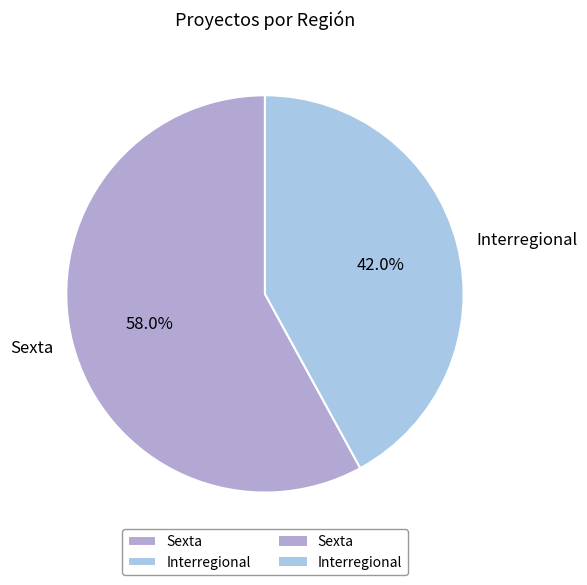

What is the total percentage of Interregional and Sexta?

100.0%